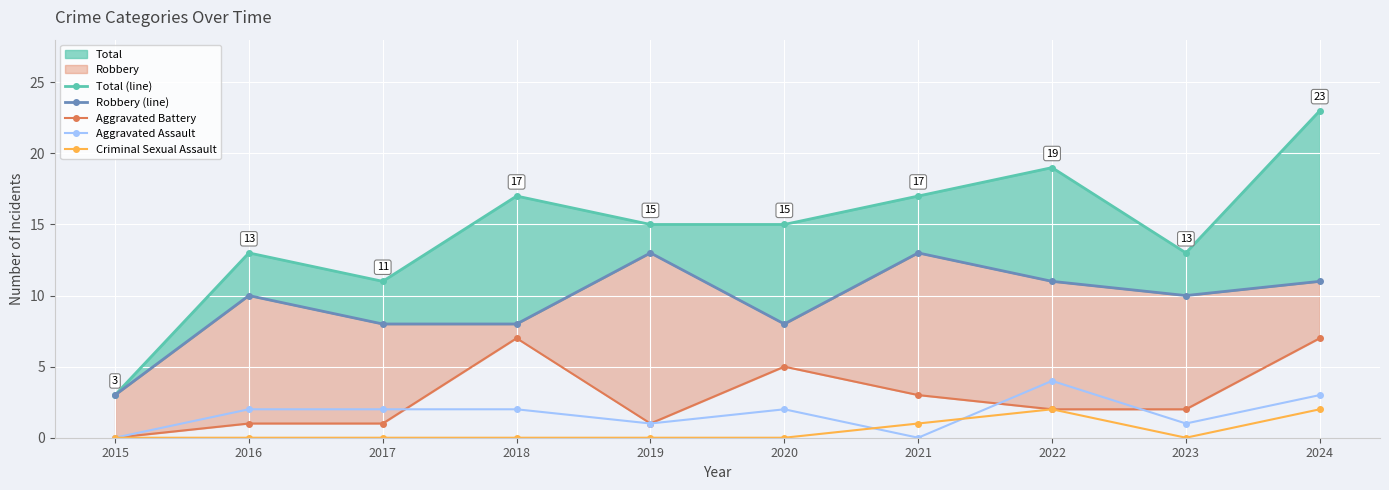

At 2018, list the series in order from largest to smallest.

Total (line), Robbery (line), Aggravated Battery, Aggravated Assault, Criminal Sexual Assault